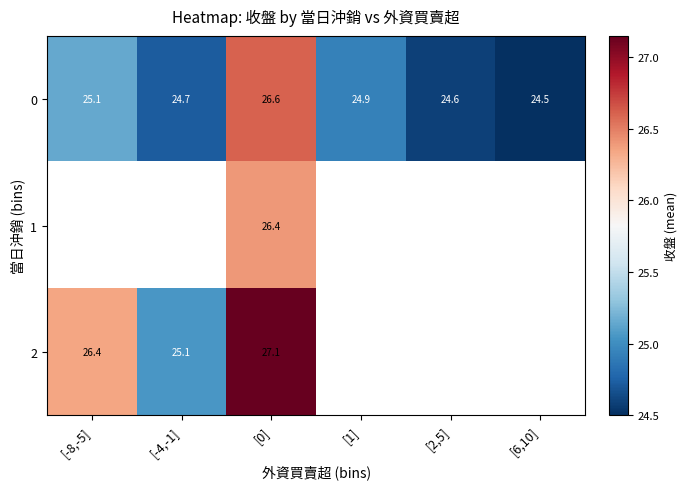

Which category has the highest value across all series?

[0]